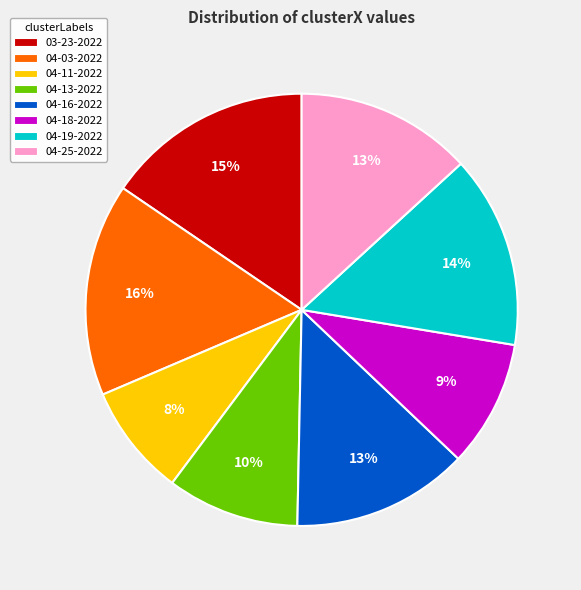

Count the number of slices in the pie.

8